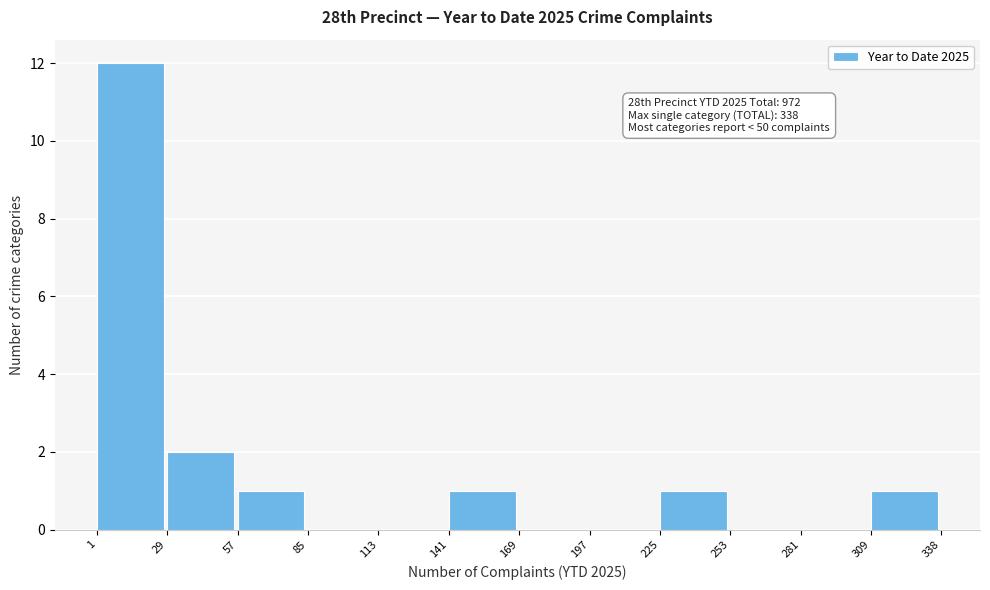

Over which range of the x-axis is the bar tallest?

1 to 29